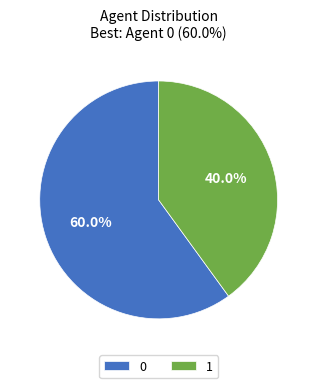

To the nearest percent, what is the combined percentage of 1 and 0?

100%